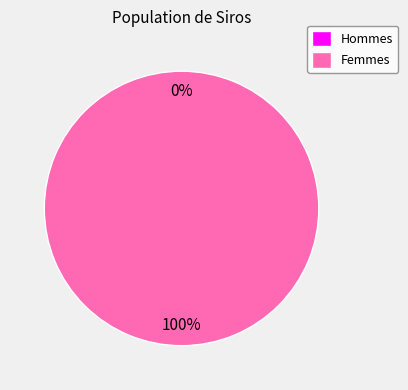

Is the sum of 1527122681 and 1527036286 greater than half?

Yes